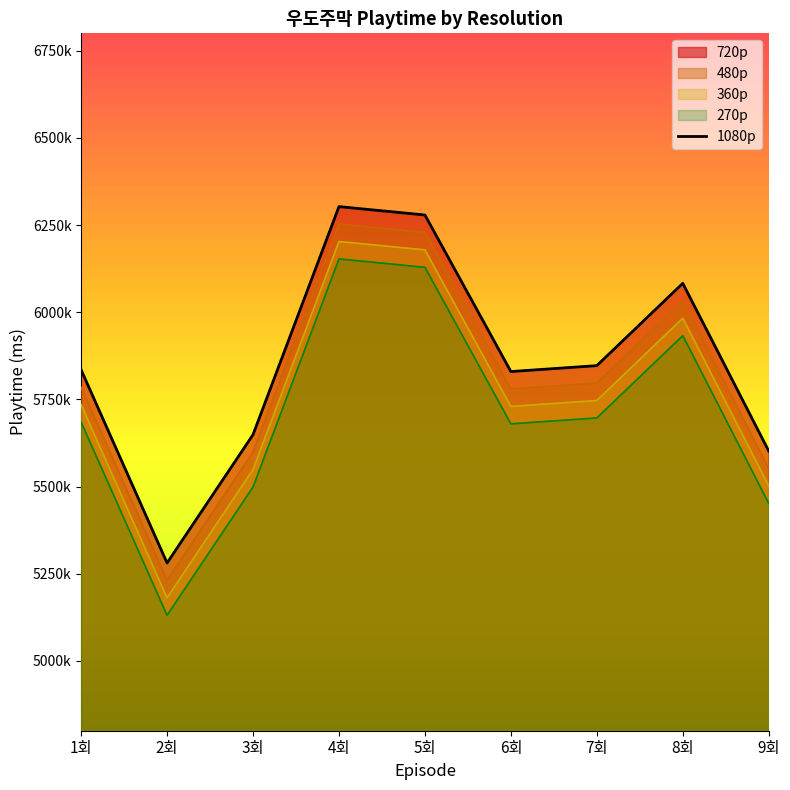

What is the difference between the maximum and minimum values in the 480p series?

1022000